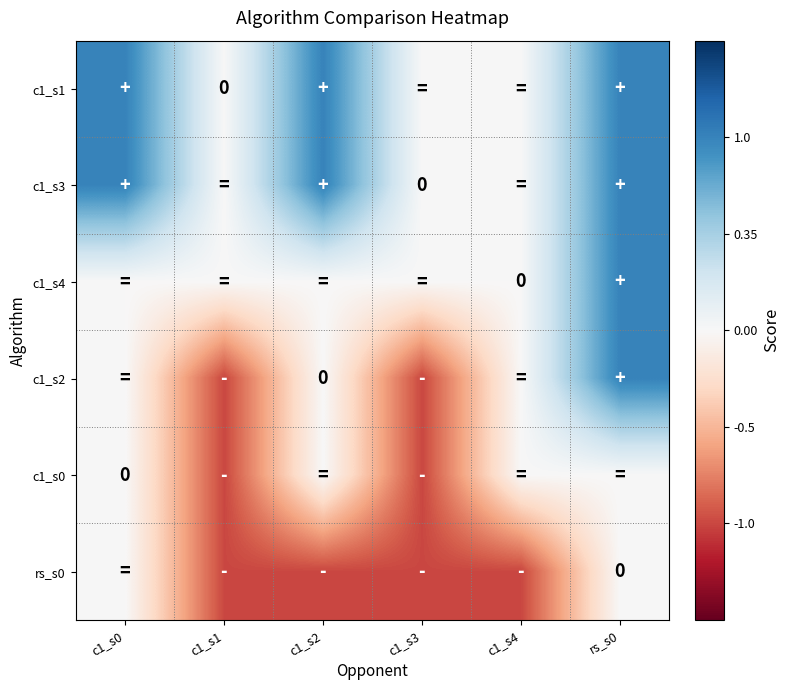

What is the maximum value shown in the chart?

1